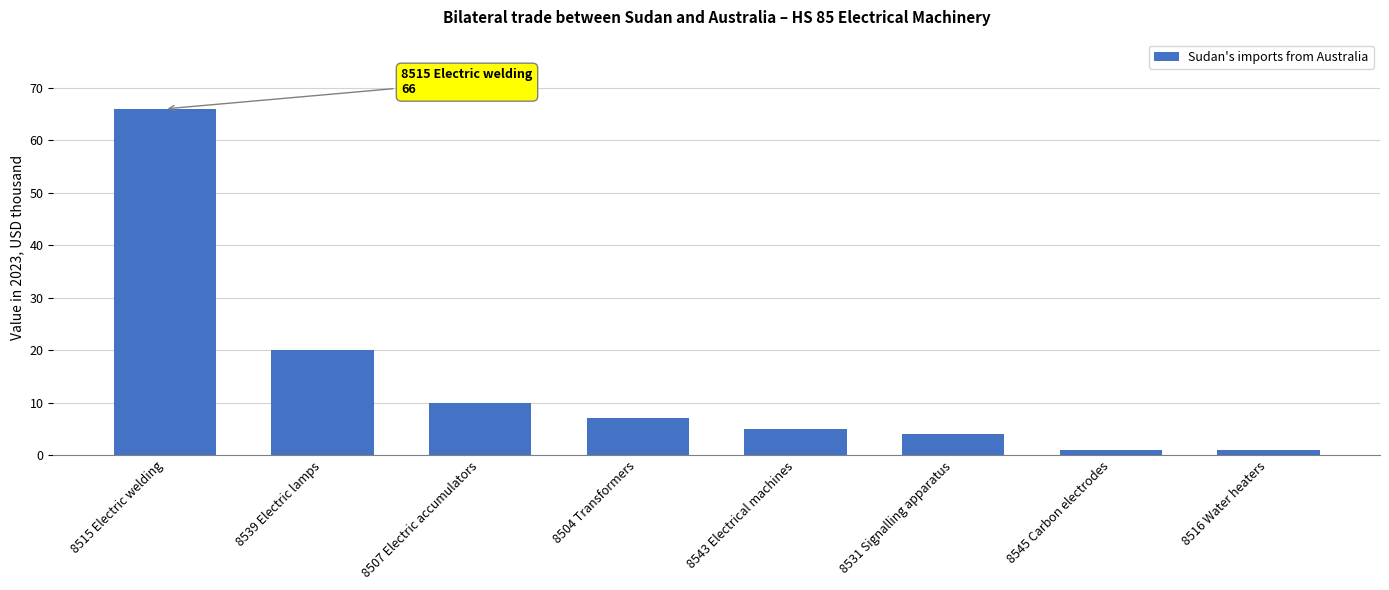

What is the difference between the maximum and minimum values?

65